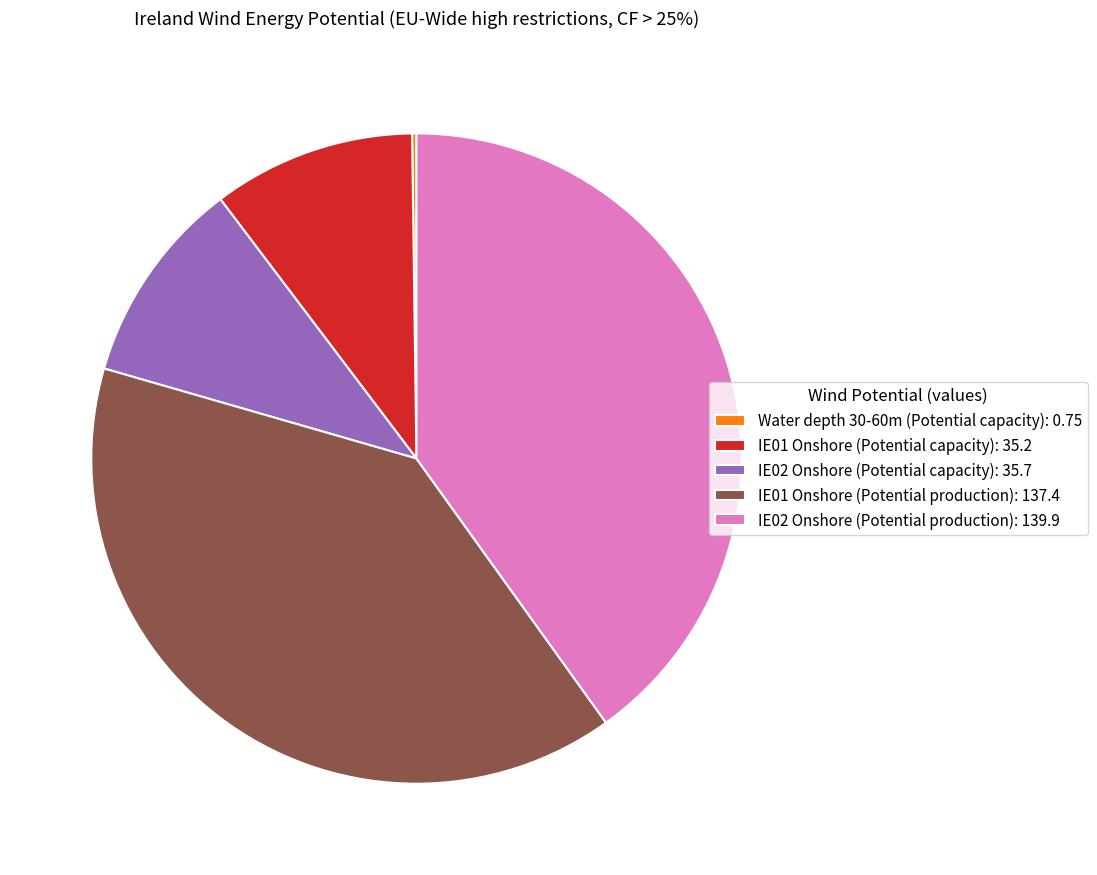

Does any single category account for the majority?

No